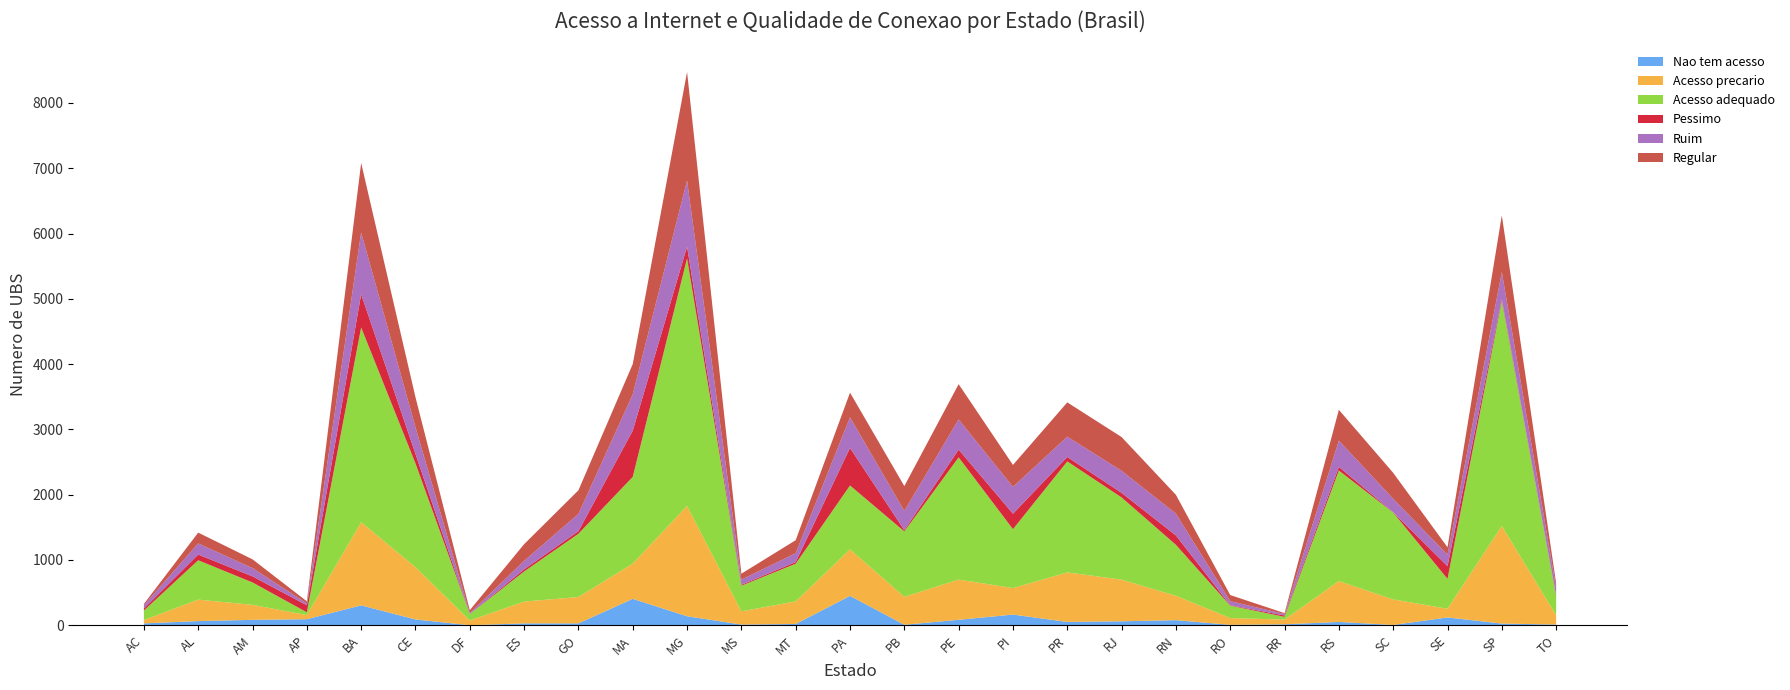

Reading right to left, what are all the values shown in this chart?

Nao tem acesso: TO=11	SP=26	SE=120	SC=5	RS=51	RR=15	RO=7	RN=78	RJ=61	PR=51	PI=164	PE=84	PB=8	PA=450	MT=20	MS=11	MG=138	MA=405	GO=29	ES=29	DF=1	CE=89	BA=305	AP=93	AM=83	AL=64	AC=29
Acesso precario: TO=142	SP=1495	SE=133	SC=391	RS=626	RR=72	RO=104	RN=373	RJ=638	PR=759	PI=406	PE=616	PB=428	PA=713	MT=346	MS=202	MG=1690	MA=540	GO=404	ES=334	DF=72	CE=800	BA=1273	AP=63	AM=230	AL=329	AC=52
Acesso adequado: TO=291	SP=3448	SE=458	SC=1331	RS=1693	RR=42	RO=190	RN=781	RJ=1259	PR=1700	PI=902	PE=1872	PB=1002	PA=978	MT=577	MS=393	MG=3792	MA=1328	GO=969	ES=461	DF=99	CE=1591	BA=2984	AP=43	AM=343	AL=603	AC=145
Pessimo: TO=11	SP=28	SE=194	SC=4	RS=56	RR=21	RO=7	RN=144	RJ=70	PR=68	PI=237	PE=118	PB=18	PA=575	MT=25	MS=14	MG=180	MA=708	GO=39	ES=32	DF=0	CE=146	BA=508	AP=107	AM=93	AL=87	AC=30
Ruim: TO=121	SP=413	SE=176	SC=207	RS=403	RR=22	RO=61	RN=334	RJ=338	PR=311	PI=411	PE=463	PB=296	PA=470	MT=136	MS=79	MG=1012	MA=556	GO=265	ES=131	DF=14	CE=407	BA=948	AP=29	AM=127	AL=171	AC=52
Regular: TO=69	SP=868	SE=114	SC=397	RS=471	RR=14	RO=94	RN=288	RJ=517	PR=525	PI=336	PE=540	PB=380	PA=377	MT=199	MS=91	MG=1663	MA=464	GO=361	ES=255	DF=45	CE=460	BA=1063	AP=32	AM=134	AL=165	AC=19